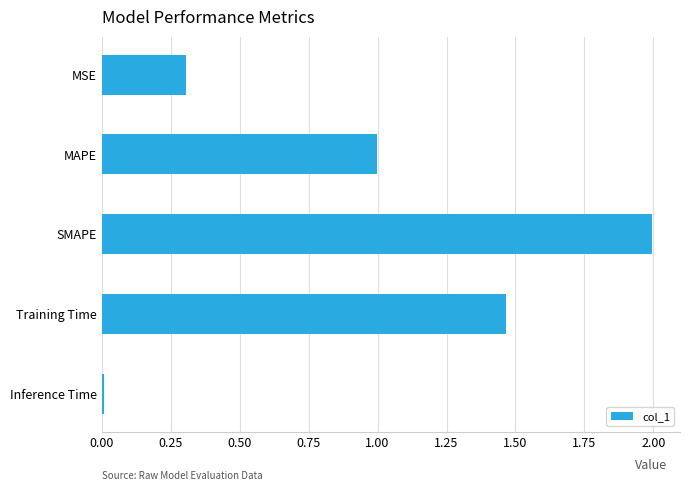

The value at SMAPE is 1.0. True or false?

False